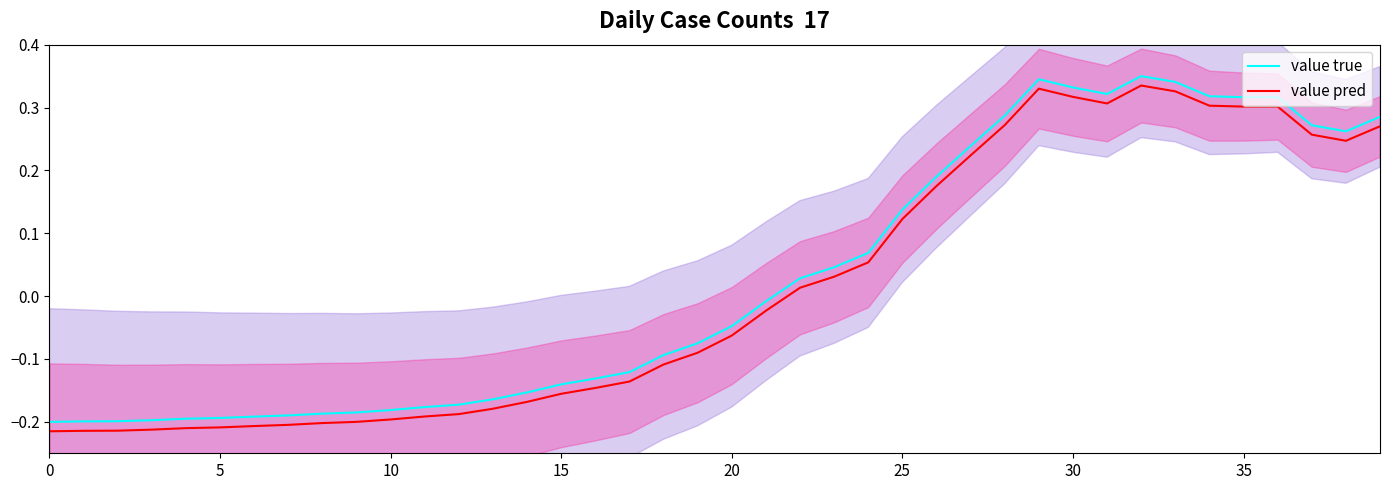

True or false: value true and value pred cross at least once.

False